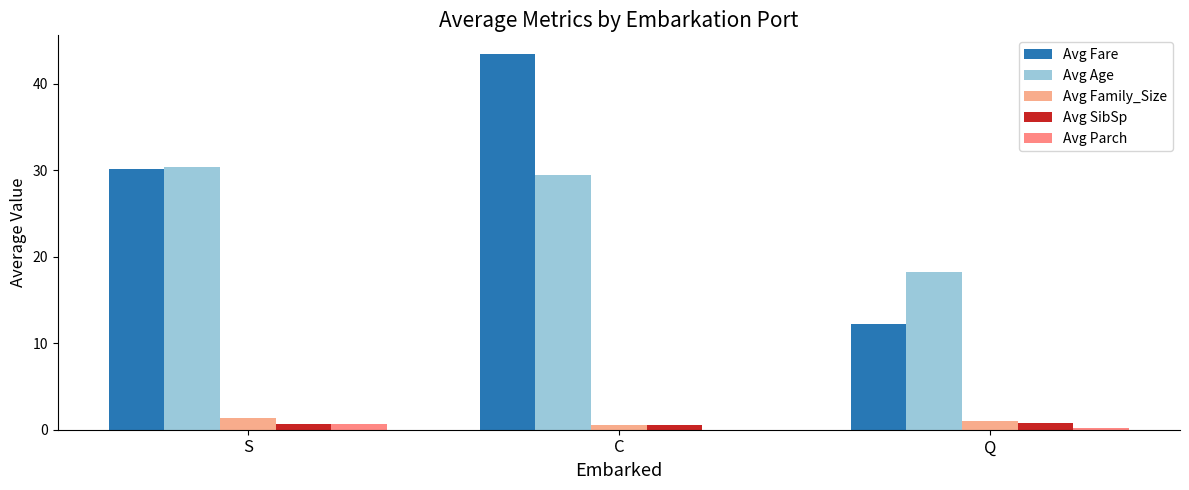

Count the Avg SibSp values in the range 0 to 1.

3